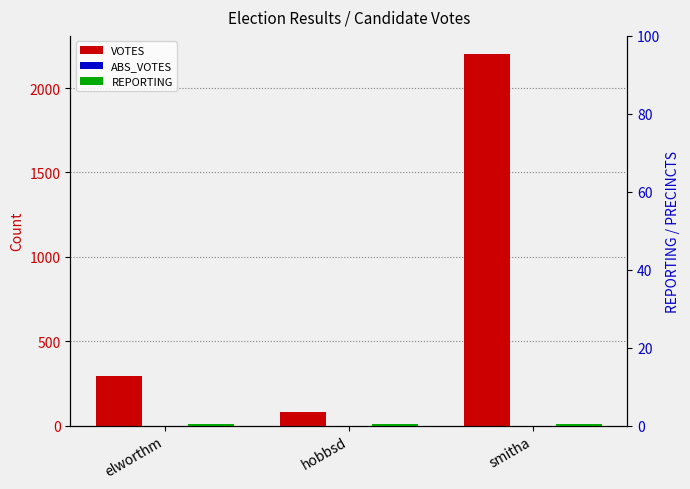

What position from the right is smitha?

1